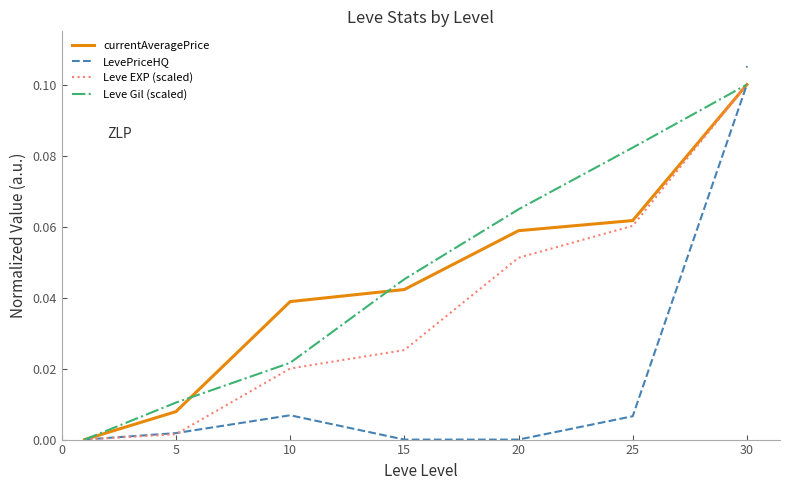

How many series are shown in this chart?

4